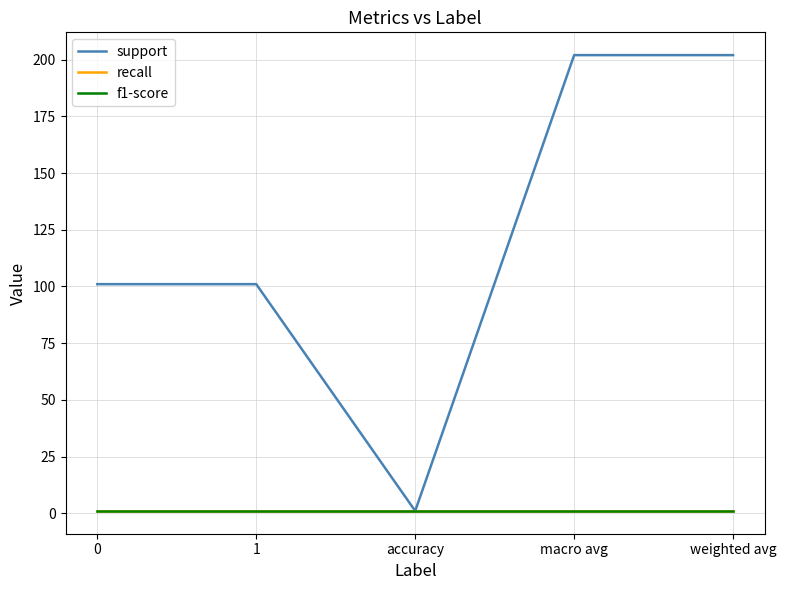

Does the chart have visible grid lines?

Yes